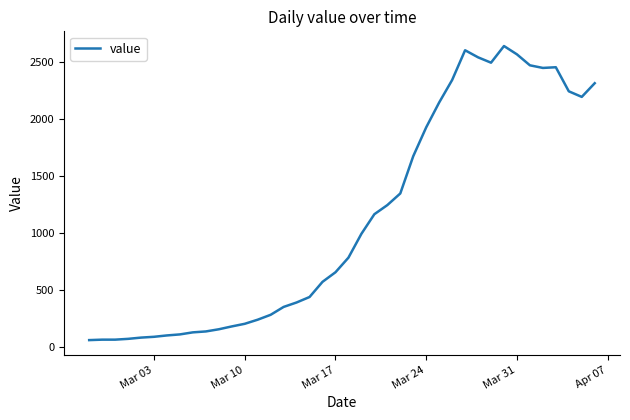

What is the difference between the maximum and minimum values?

2579